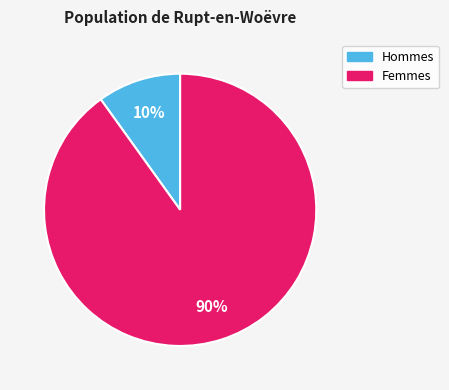

Does any single category account for the majority?

Yes